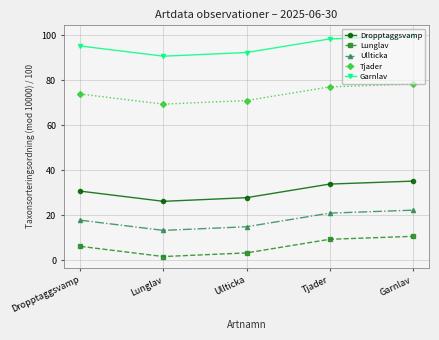

What position from the right is Dropptaggsvamp?

5